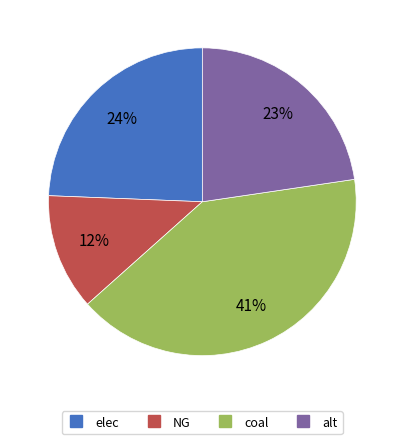

Is there any slice that represents more than half of the pie?

No